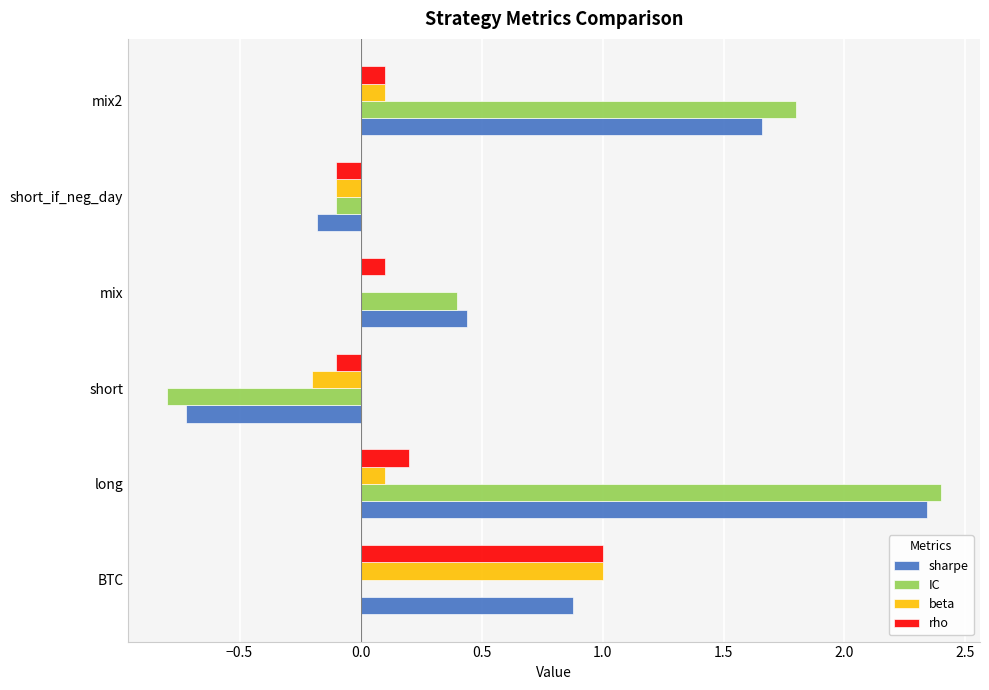

What are all the series names shown in the legend?

sharpe, IC, beta, rho